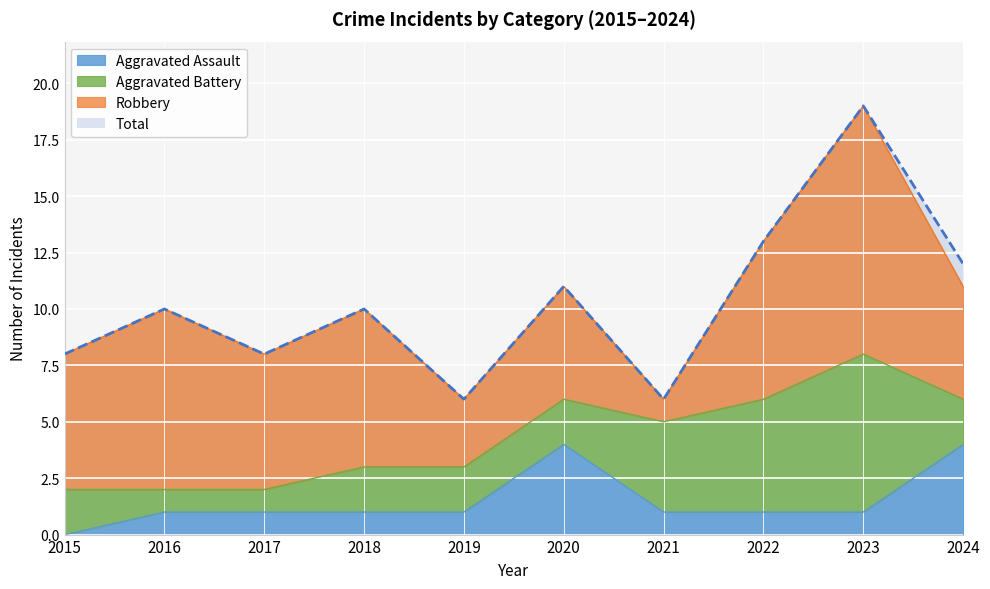

True or false: Aggravated Assault has a value of 1 at 2021.

True